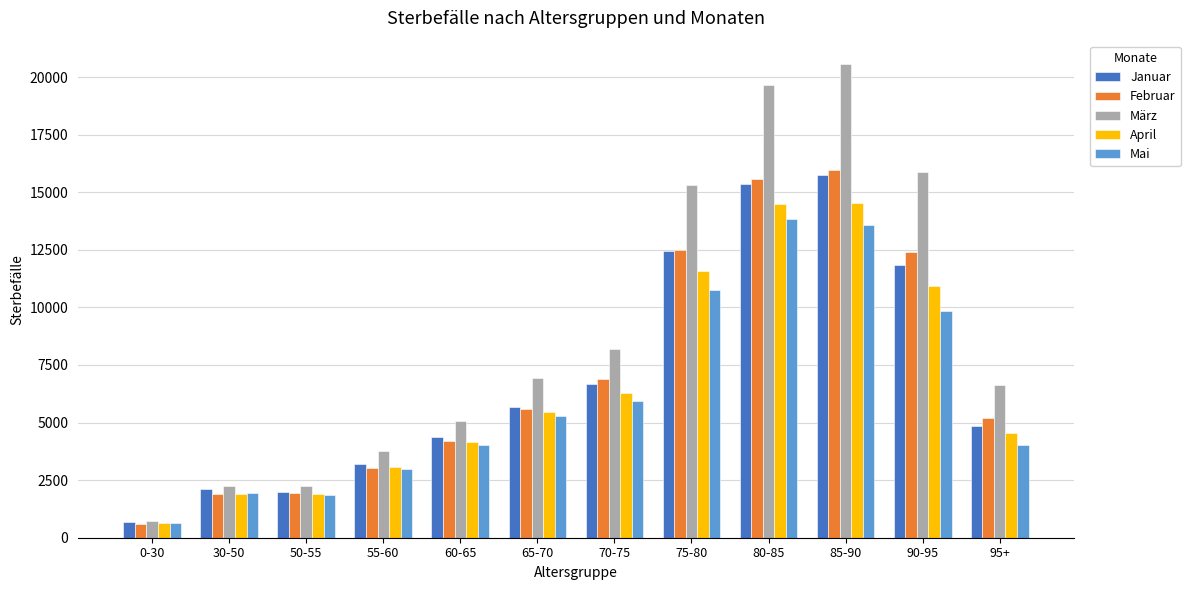

What is the sum of all Mai values?

74648